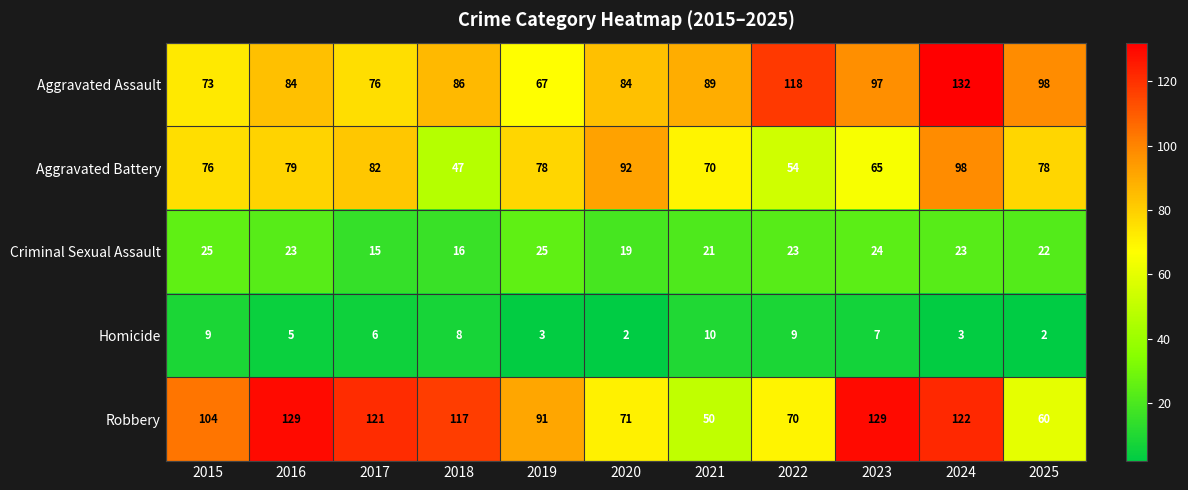

What is the total value across all series at 2022?

274